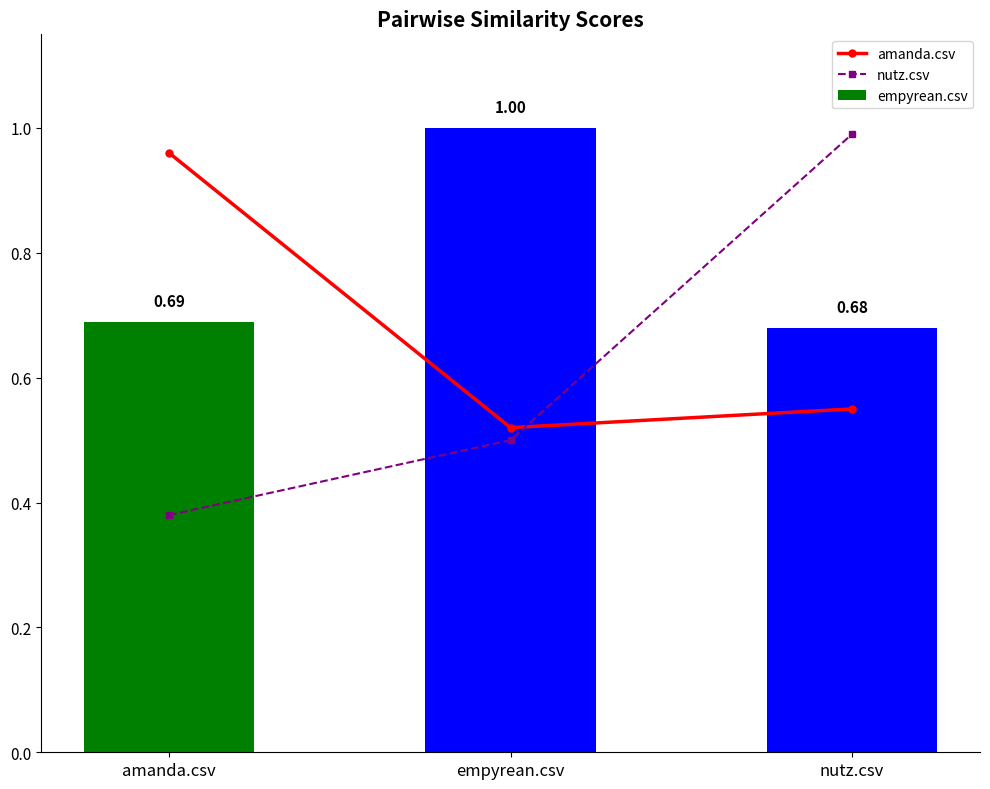

What are all the series names shown in the legend?

amanda.csv, nutz.csv, empyrean.csv